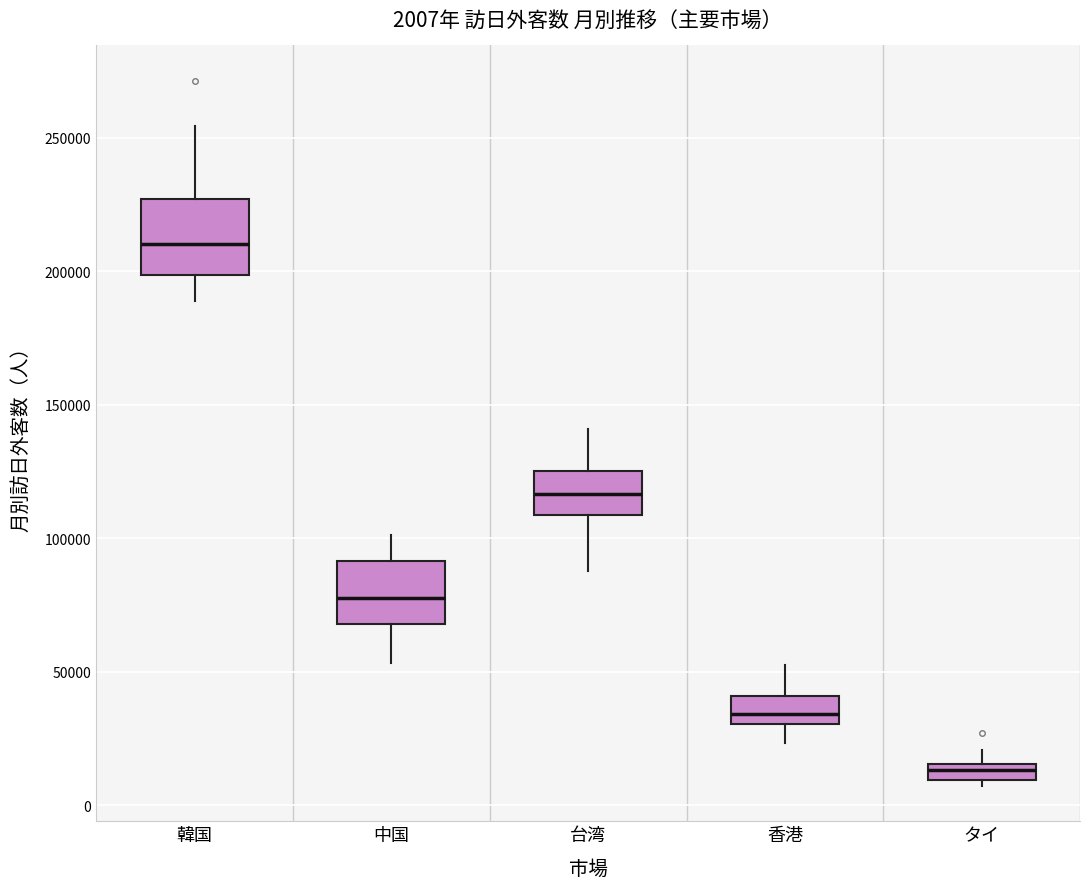

Which box's median line is the lowest?

タイ